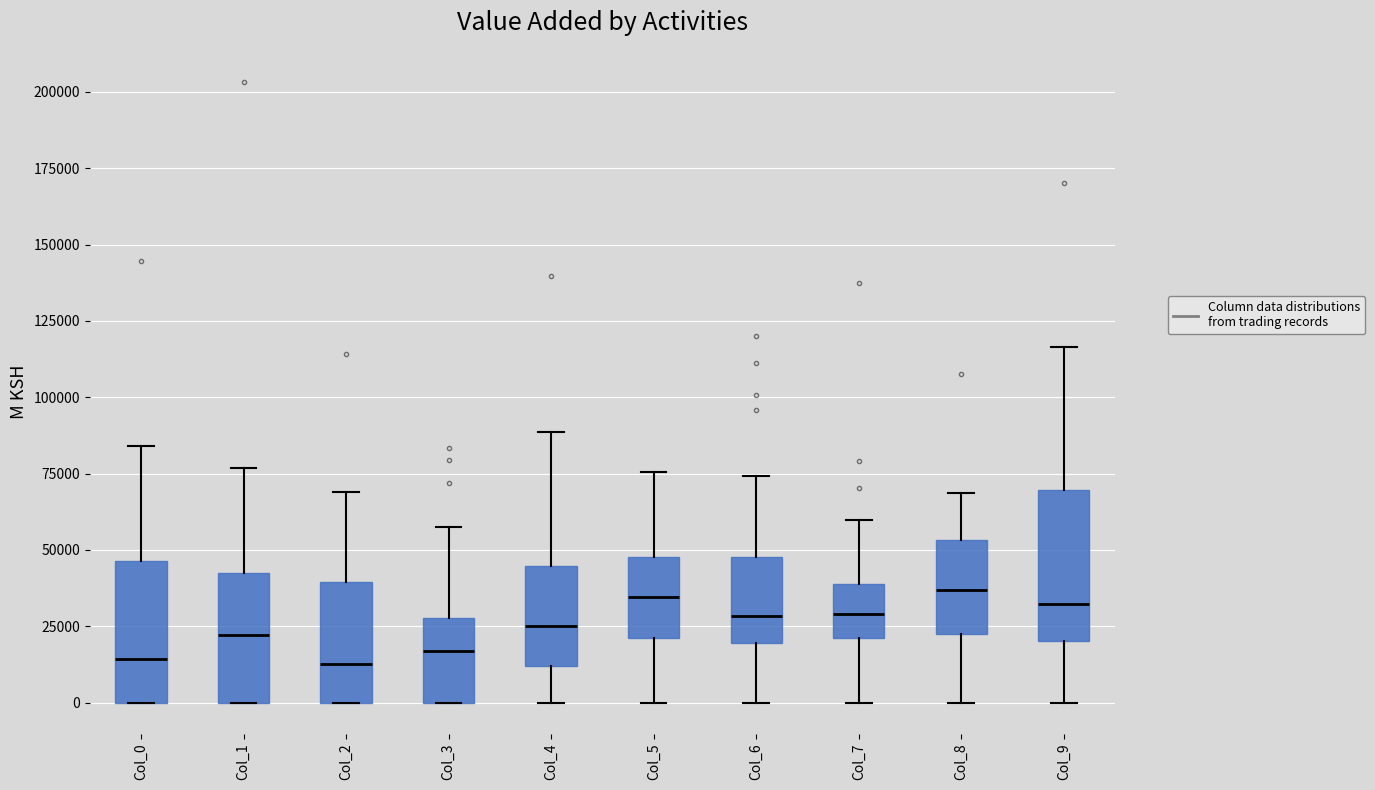

Reading left to right, read every box against the y-axis: the position of its median line, the range the box covers, and the ends of its whiskers. The values are not printed on the chart, so give them approximately, as read against the axis.

Col_0: median 15000, box 0 to 45000, whiskers 0 to 85000
Col_1: median 20000, box 0 to 45000, whiskers 0 to 75000
Col_2: median 15000, box 0 to 40000, whiskers 0 to 70000
Col_3: median 15000, box 0 to 30000, whiskers 0 to 55000
Col_4: median 25000, box 10000 to 45000, whiskers 0 to 90000
Col_5: median 35000, box 20000 to 50000, whiskers 0 to 75000
Col_6: median 30000, box 20000 to 50000, whiskers 0 to 75000
Col_7: median 30000, box 20000 to 40000, whiskers 0 to 60000
Col_8: median 35000, box 25000 to 55000, whiskers 0 to 70000
Col_9: median 30000, box 20000 to 70000, whiskers 0 to 115000